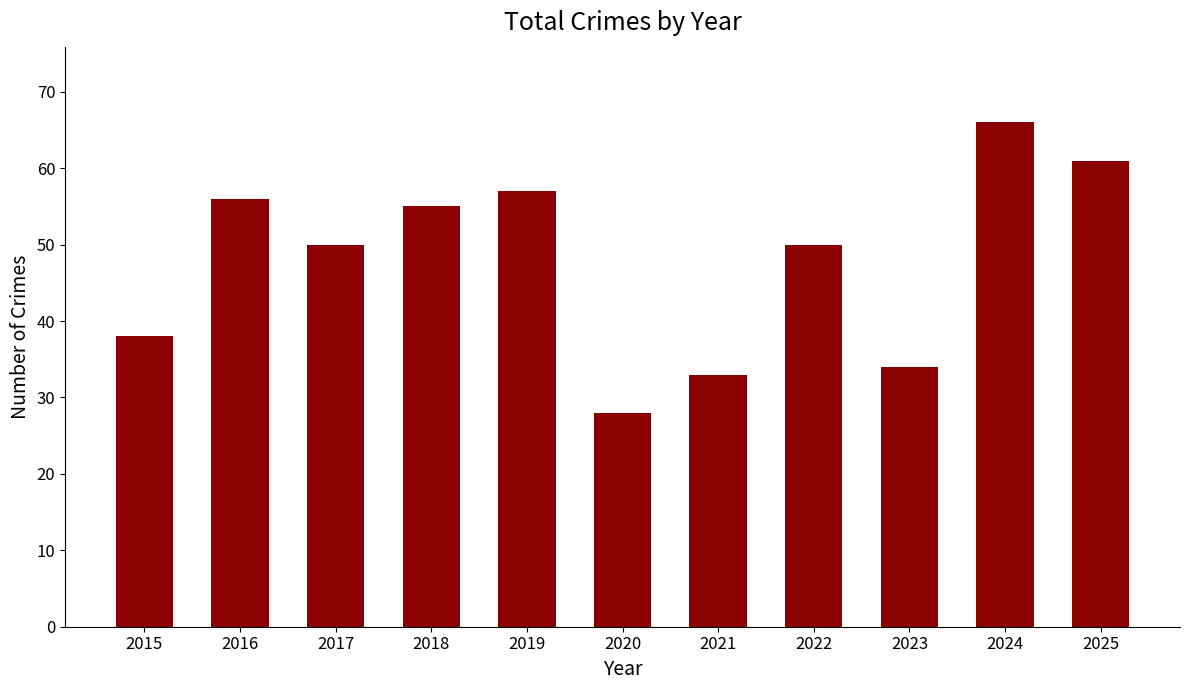

How many distinct data groups are displayed?

1